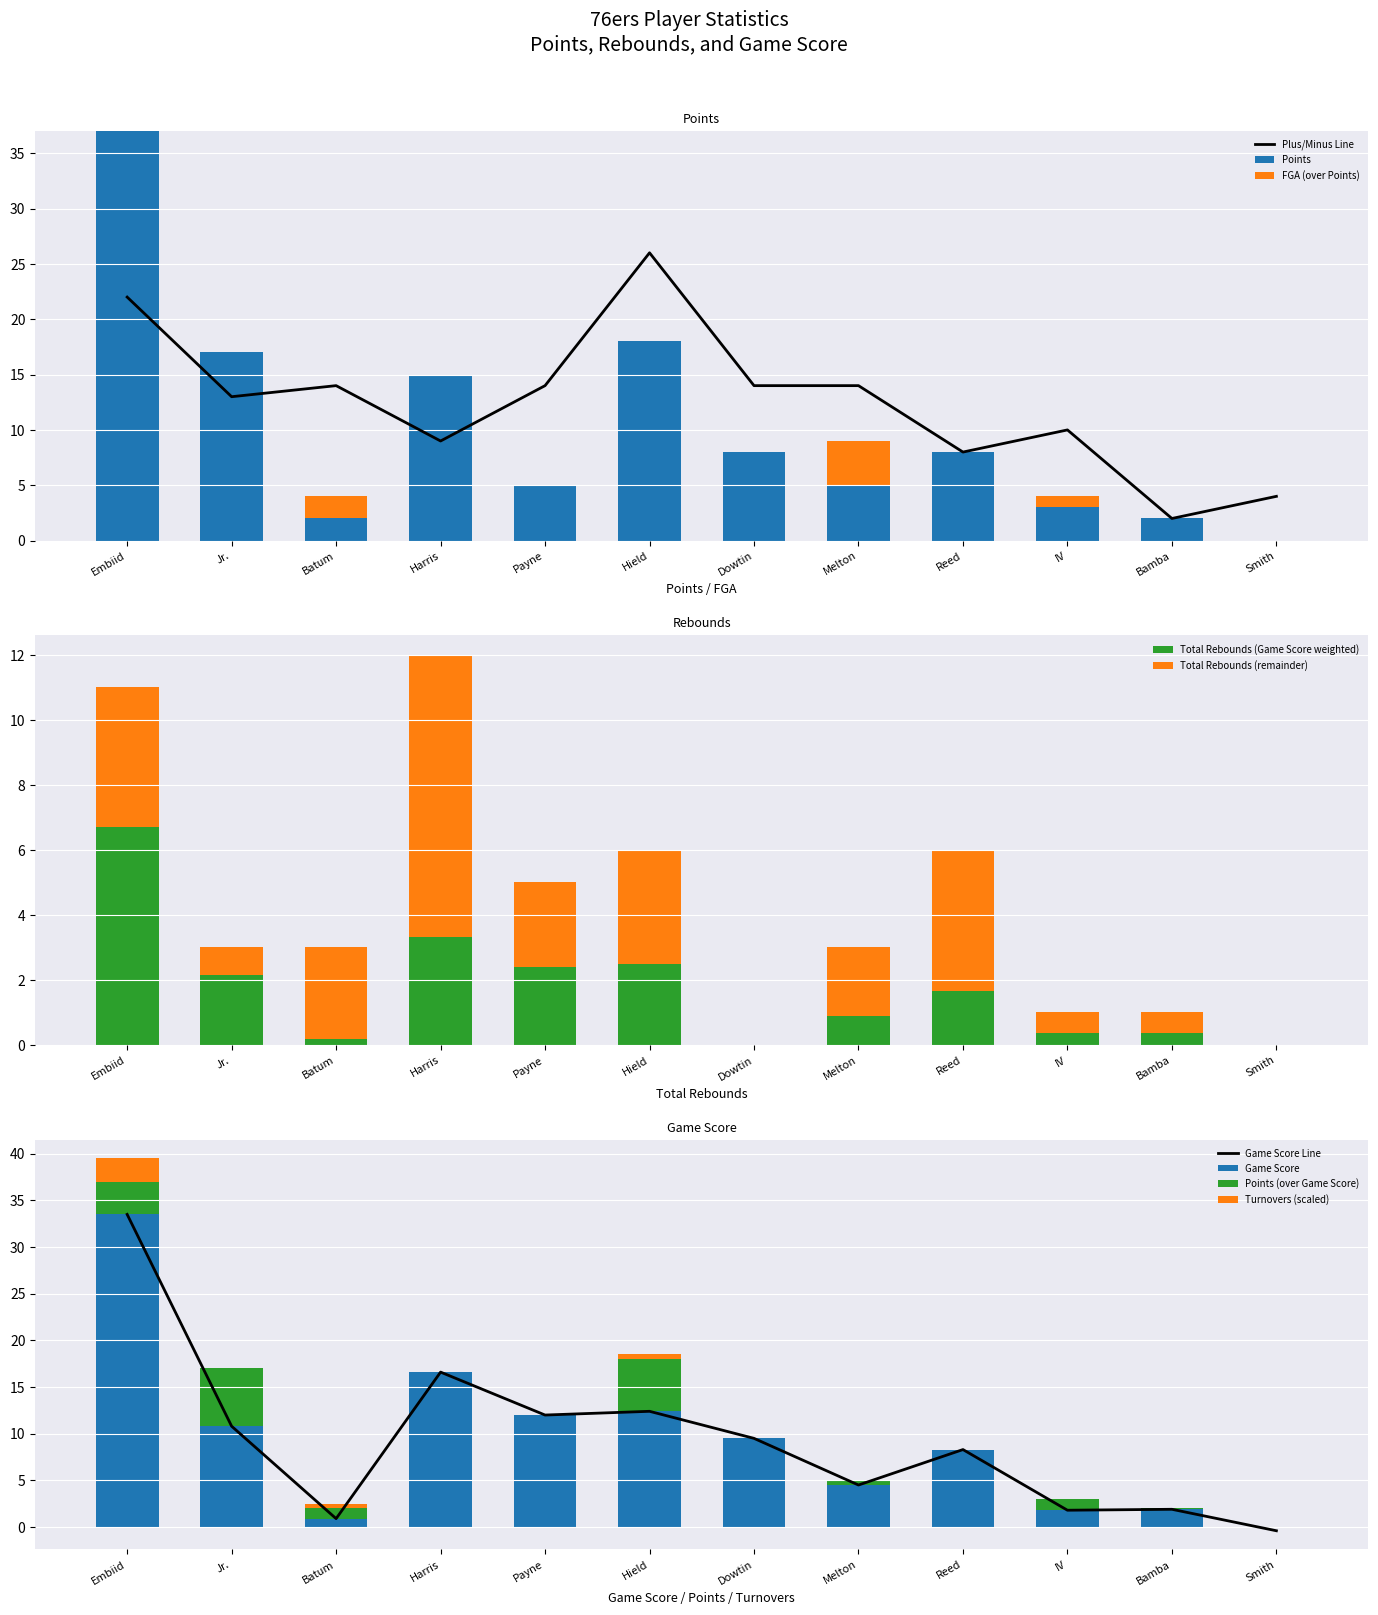

The value of Points at Hield is 27. True or false?

False